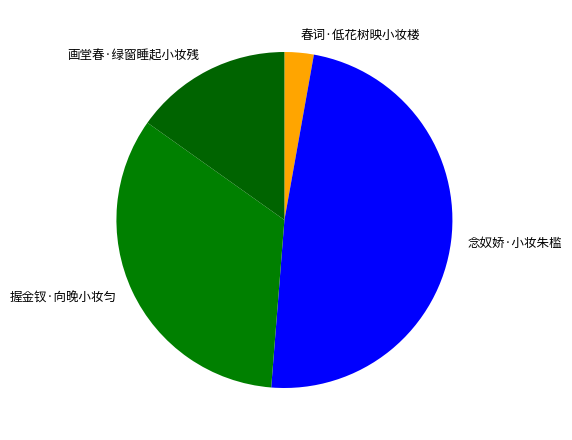

Between 念奴娇·小妆朱槛 and 握金钗·向晚小妆匀, which is larger?

念奴娇·小妆朱槛